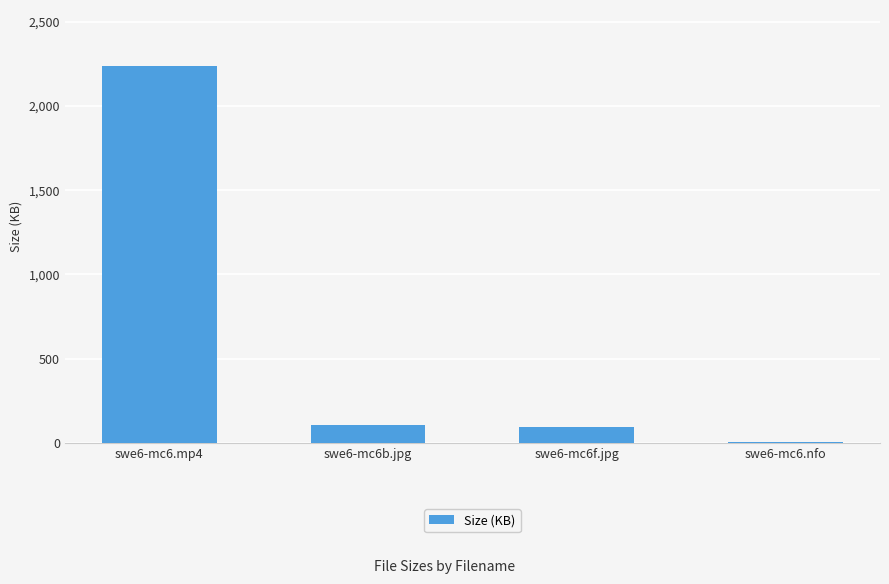

Which category has the lowest value across all series?

swe6-mc6.nfo